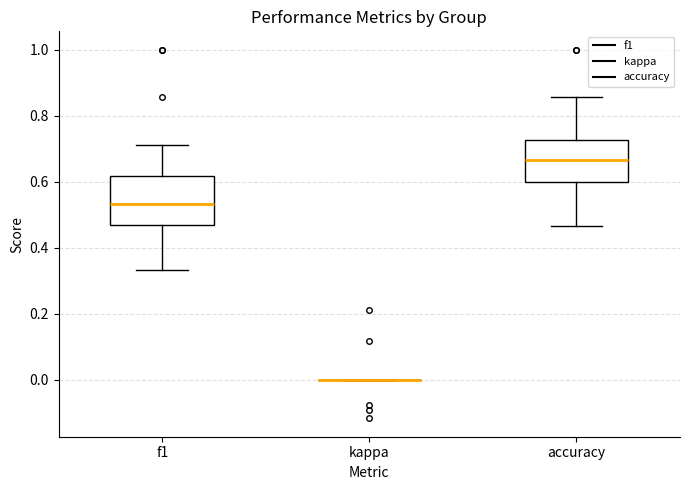

Which box is the tallest, from its lower edge to its upper edge?

f1